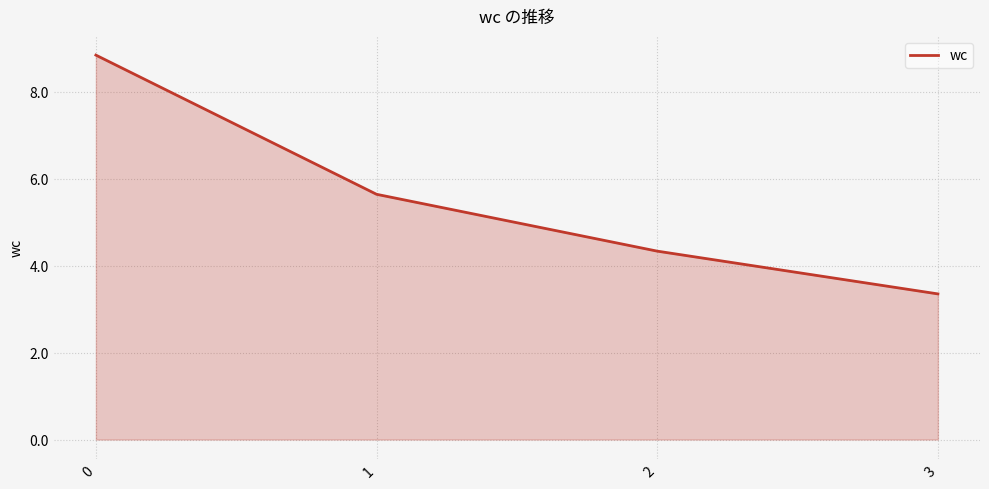

Does the chart display data point markers on the line(s)?

No